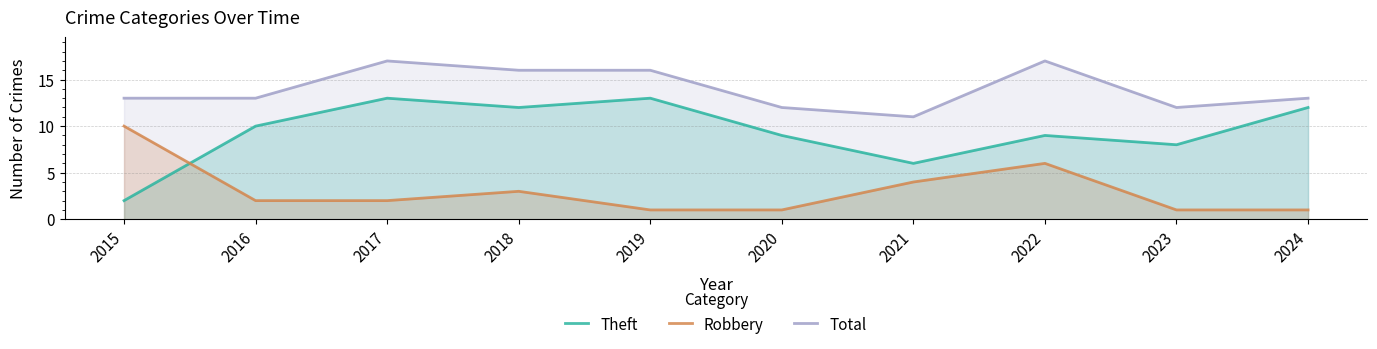

How many data points does each series have?

10